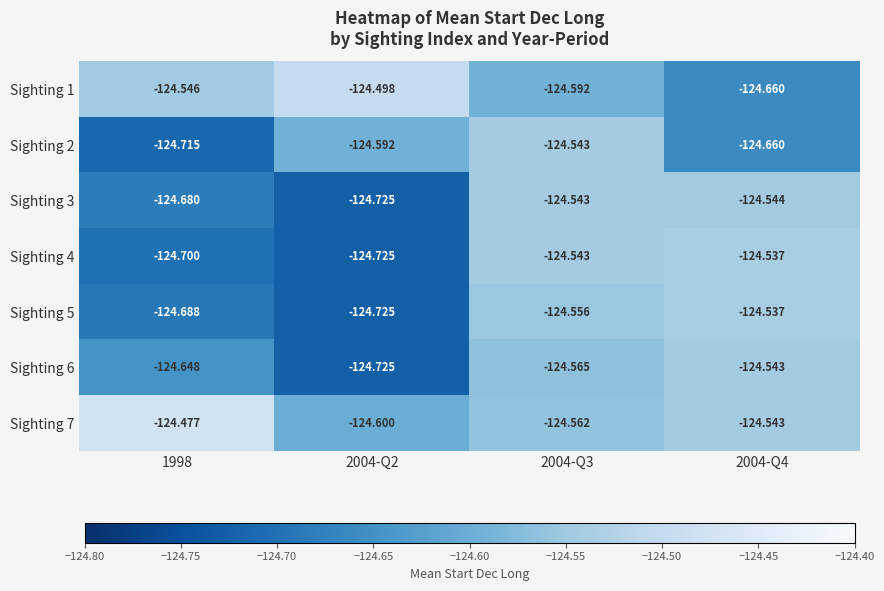

At which category does the chart reach its peak across all series?

1998